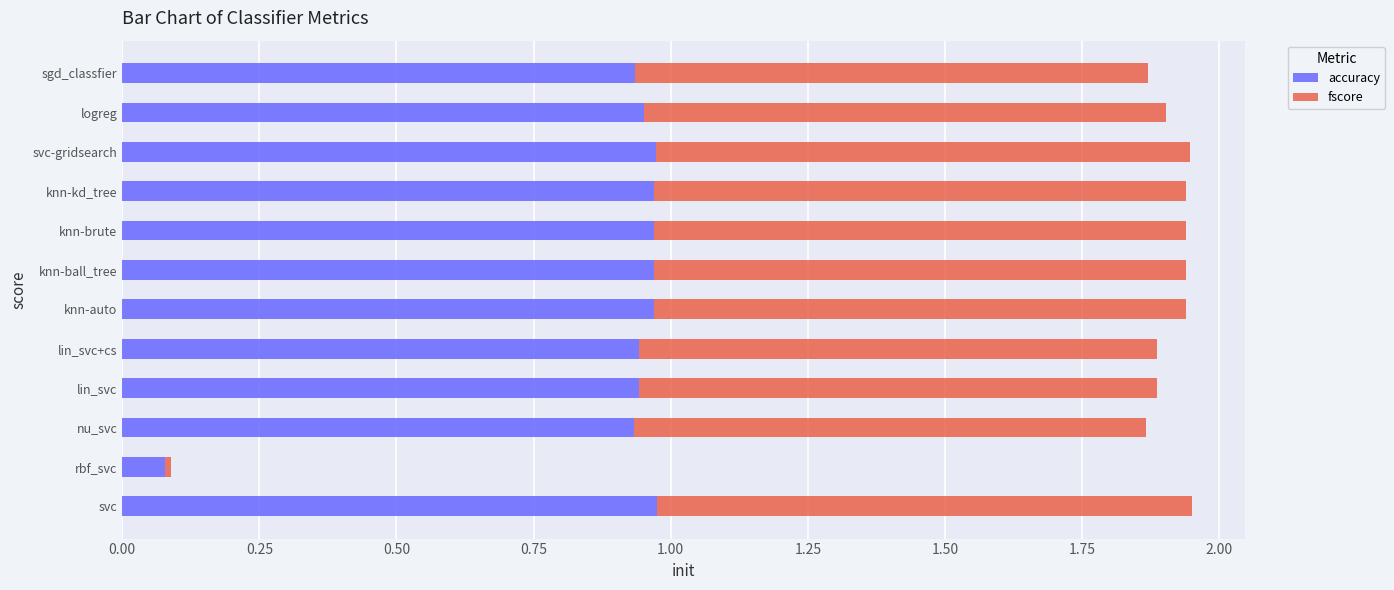

What is the total value across all series at svc?

1.9